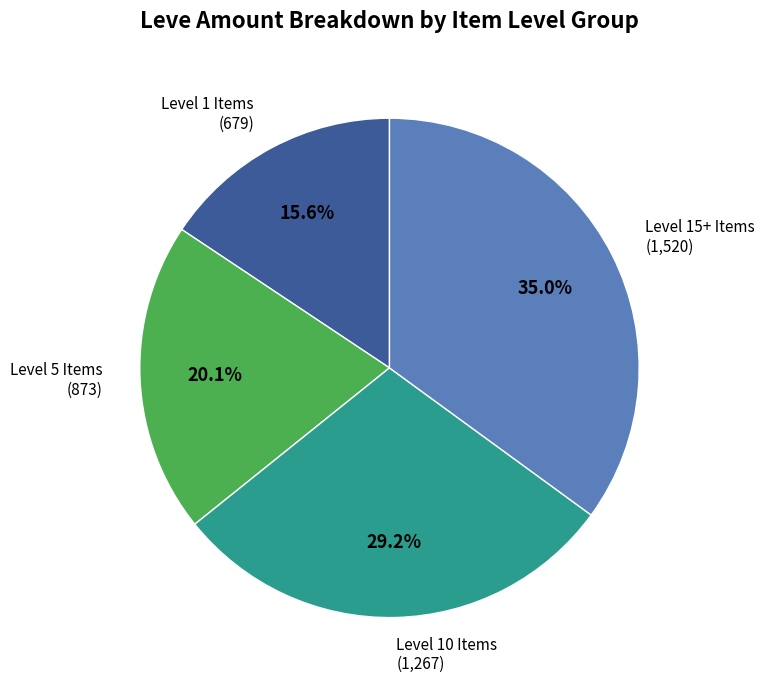

Is there a majority slice in this chart?

No